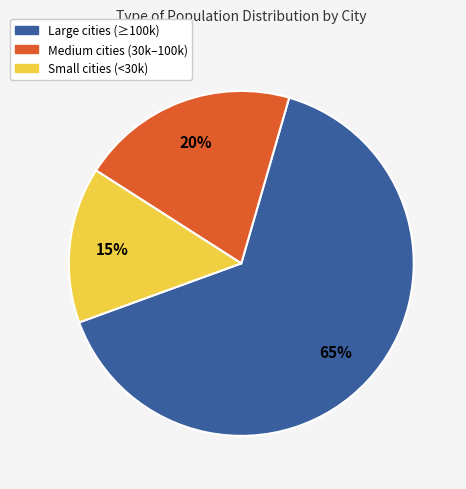

The Medium cities (30k–100k) slice represents 20% of the pie. True or false?

True